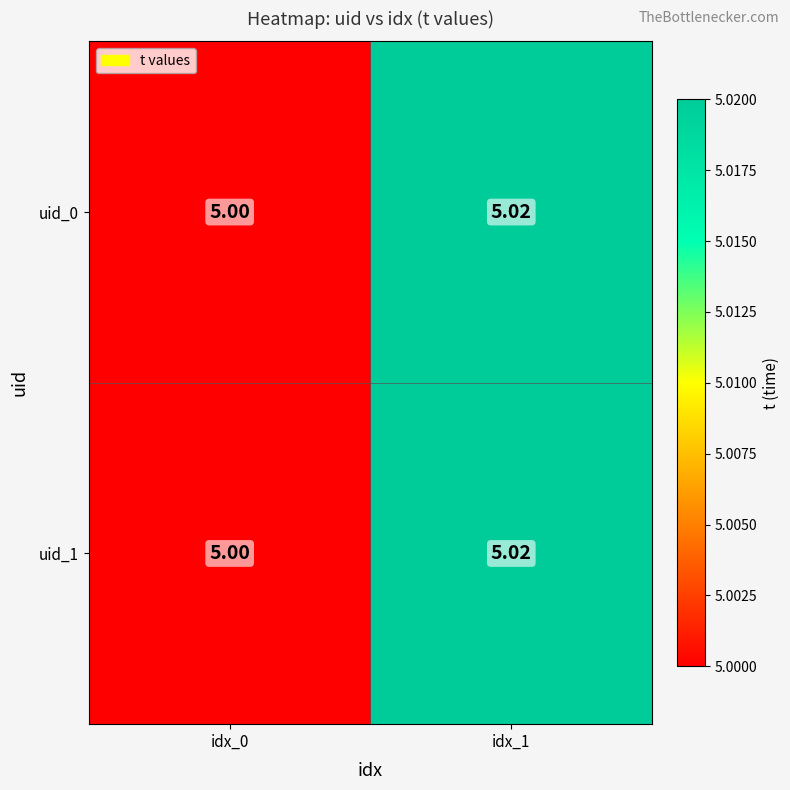

Is the value of uid_1 at idx_0 greater than the value of uid_0 at idx_1?

No